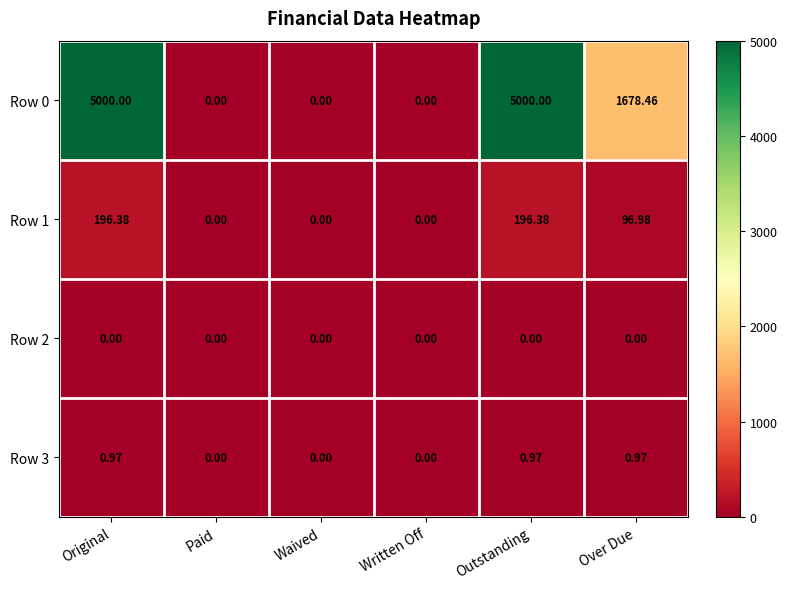

Where is Row 0 nearest to the value 2500?

Over Due